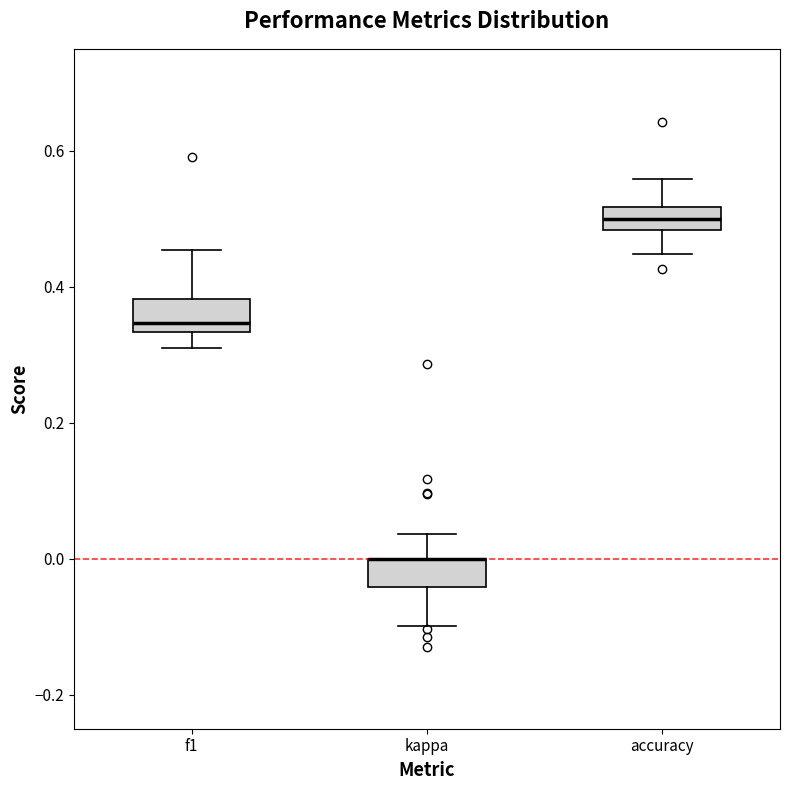

Reading left to right, read every box against the y-axis: the position of its median line, the range the box covers, and the ends of its whiskers. The values are not printed on the chart, so give them approximately, as read against the axis.

f1: median 0.34 (just above the box's lower edge), box 0.34 to 0.38, whiskers 0.30 to 0.46
kappa: median 0.00 (drawn on the box's upper edge), box -0.04 to 0.00, whiskers -0.10 to 0.04
accuracy: median 0.50, box 0.48 to 0.52, whiskers 0.44 to 0.56